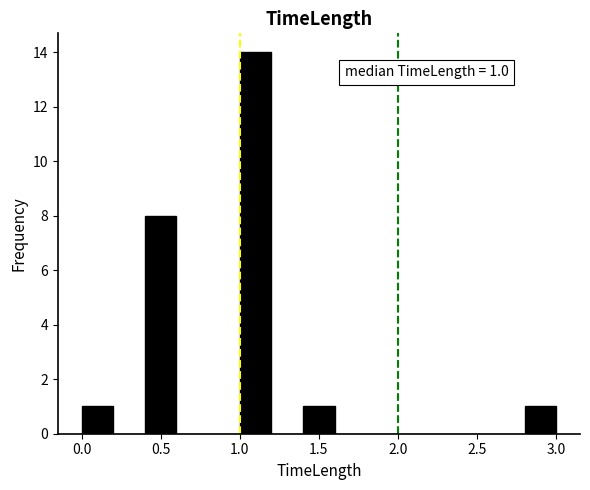

Which range on the x-axis has the tallest bar?

1.0 to 1.2